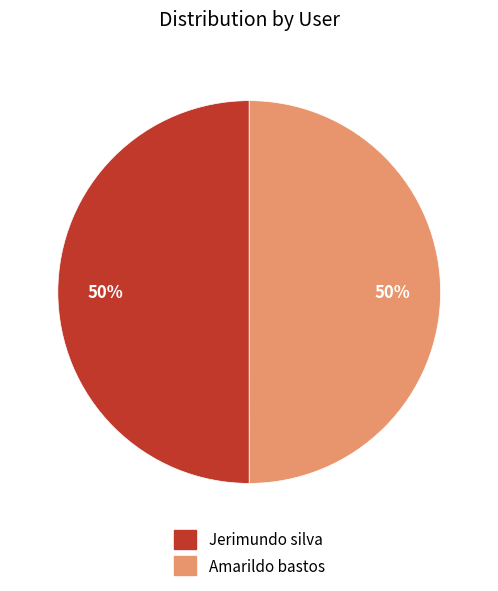

Do Jerimundo silva and Amarildo bastos together represent more than half of the pie?

Yes